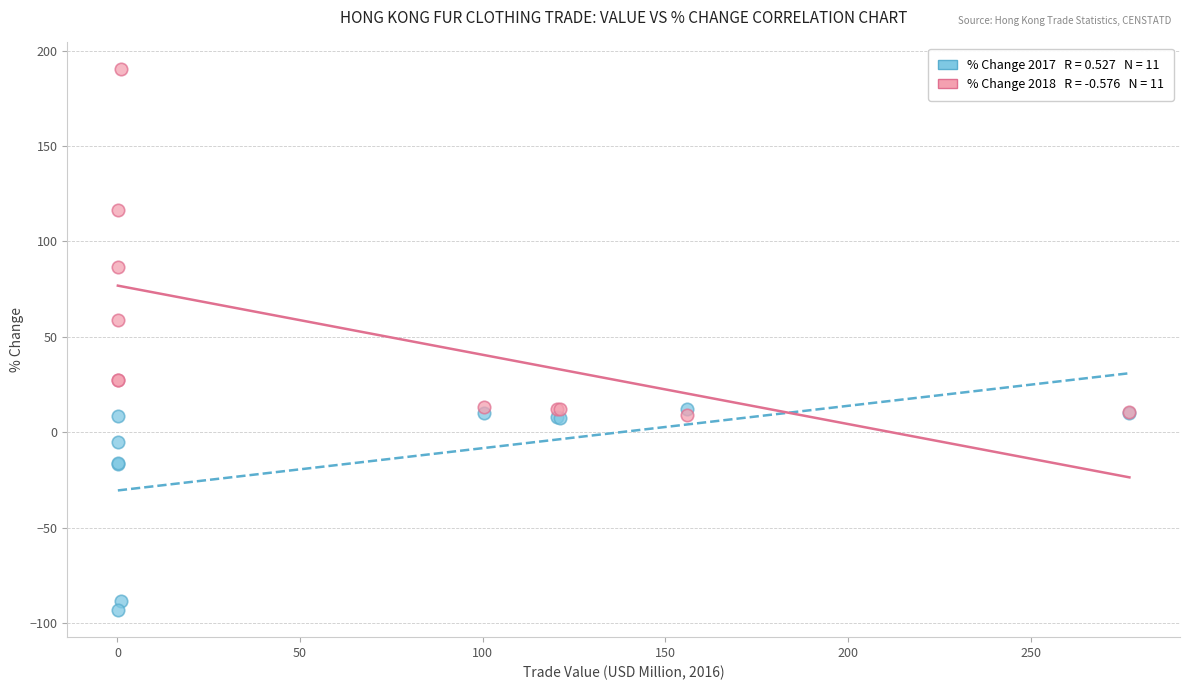

Across all series, what Y value is closest to 48?

58.5